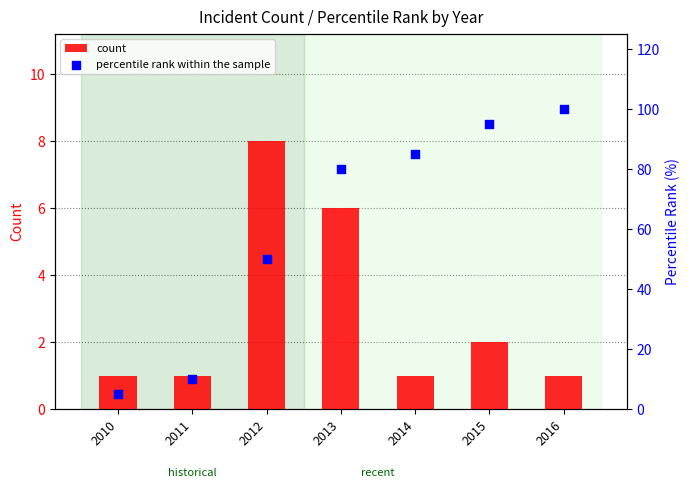

Which series contains the lowest Y value?

count